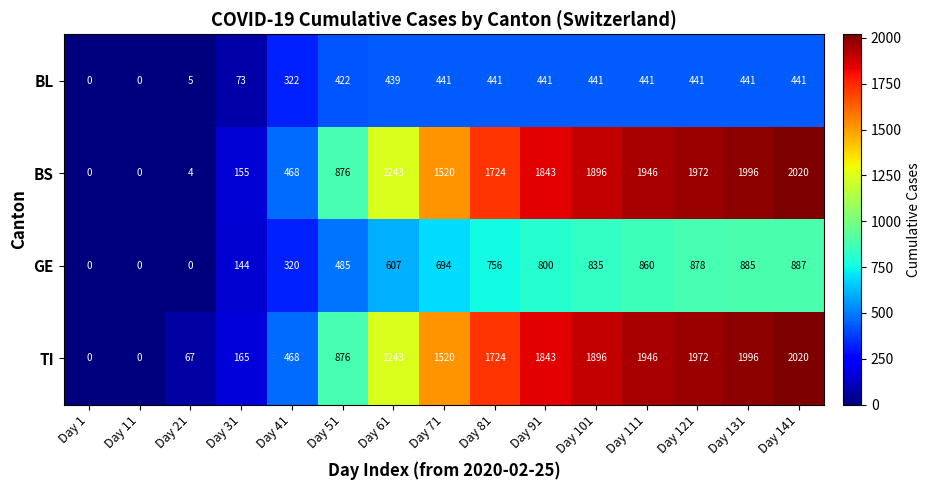

At which category is the sum across all series the highest?

Day 141